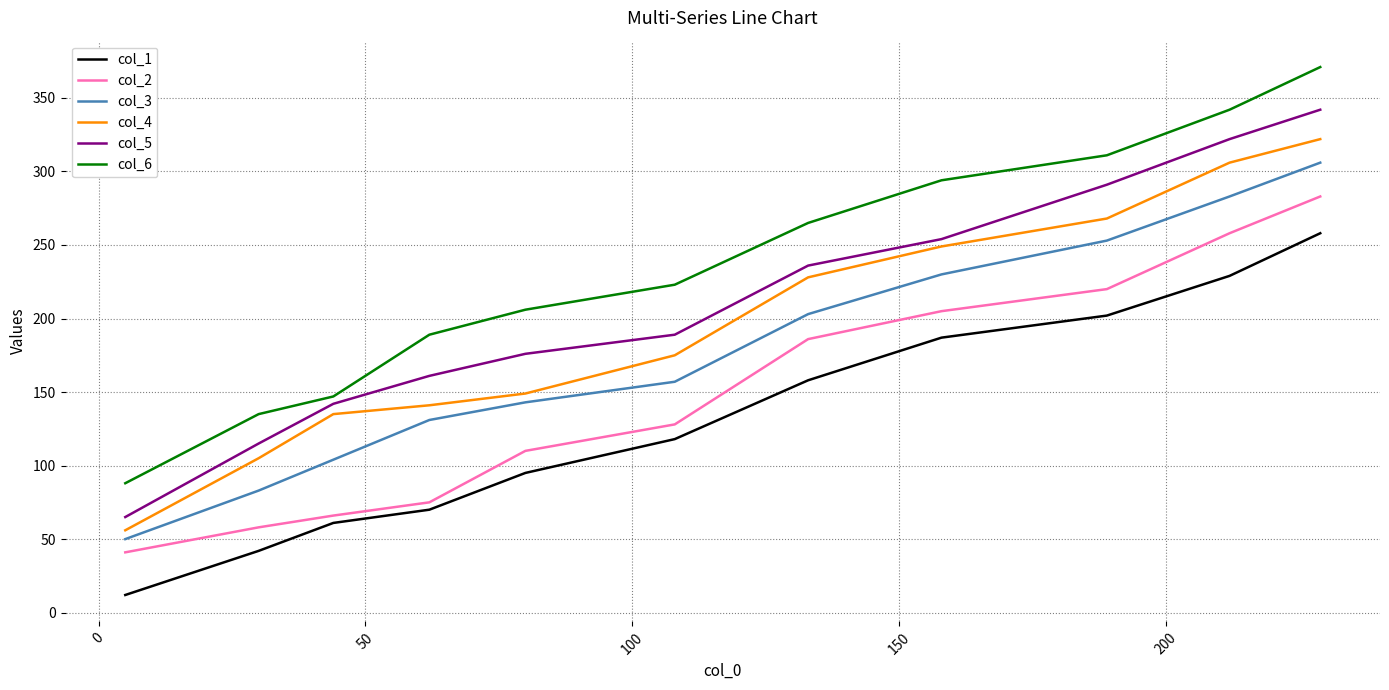

How many lines are shown in the chart?

6